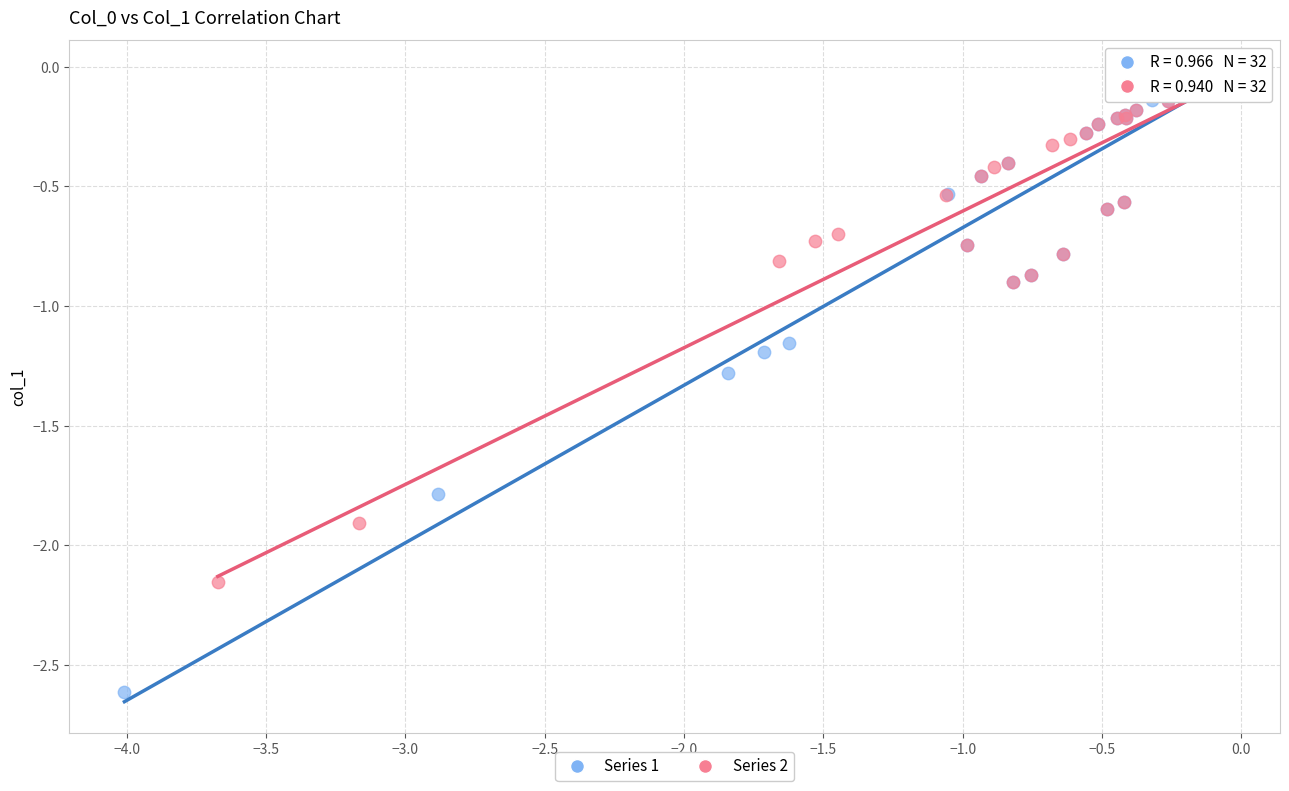

What are all the series names shown in the legend?

Series 1, Series 2